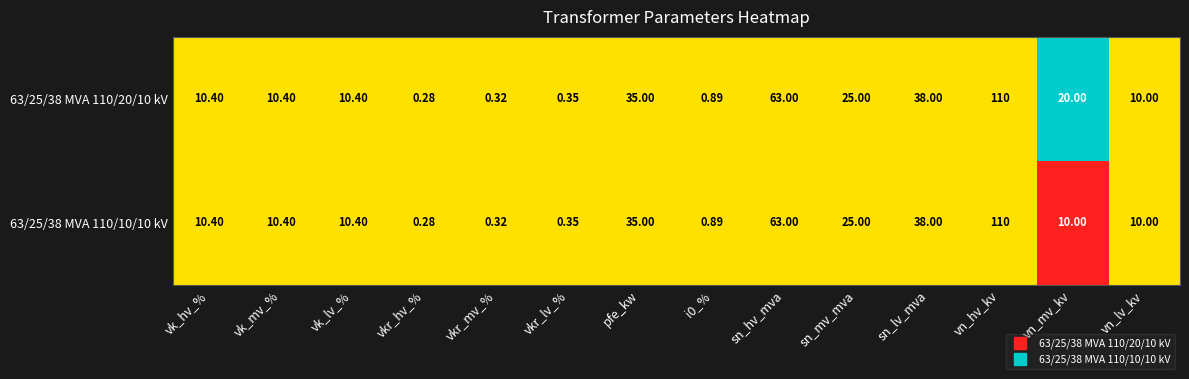

At which label is 63/25/38 MVA 110/10/10 kV closest to 55?

sn_hv_mva